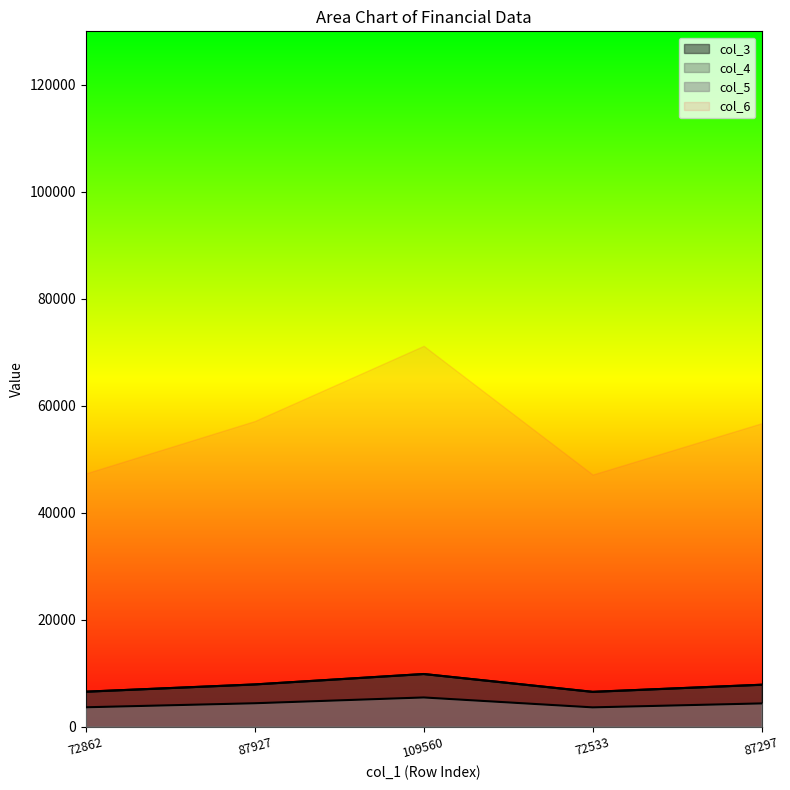

What is the value of the col_3 point at the 2nd from the left?

7913.4